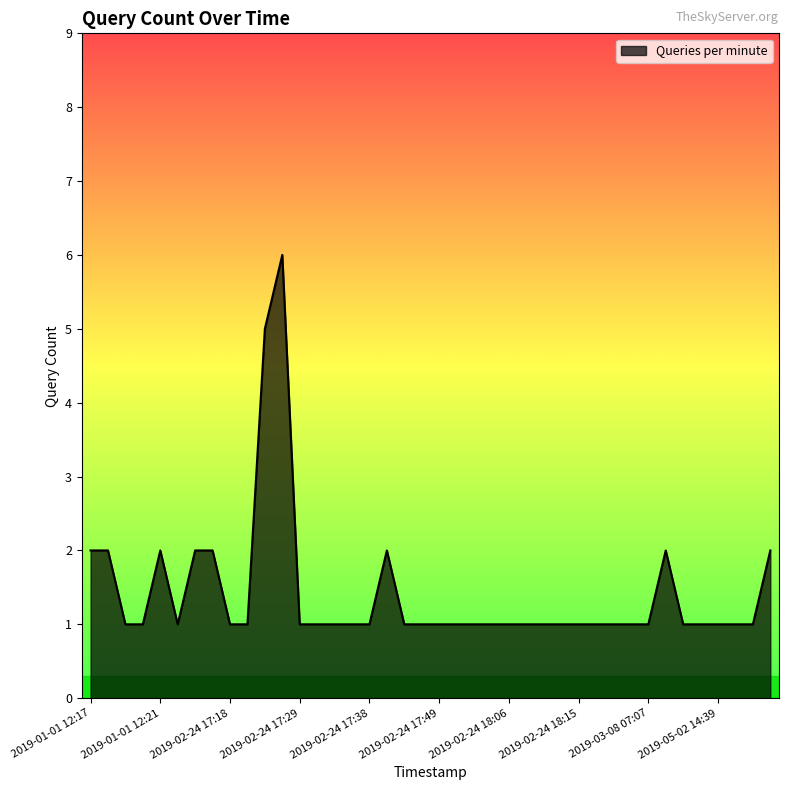

What is the difference between the maximum and minimum values?

5